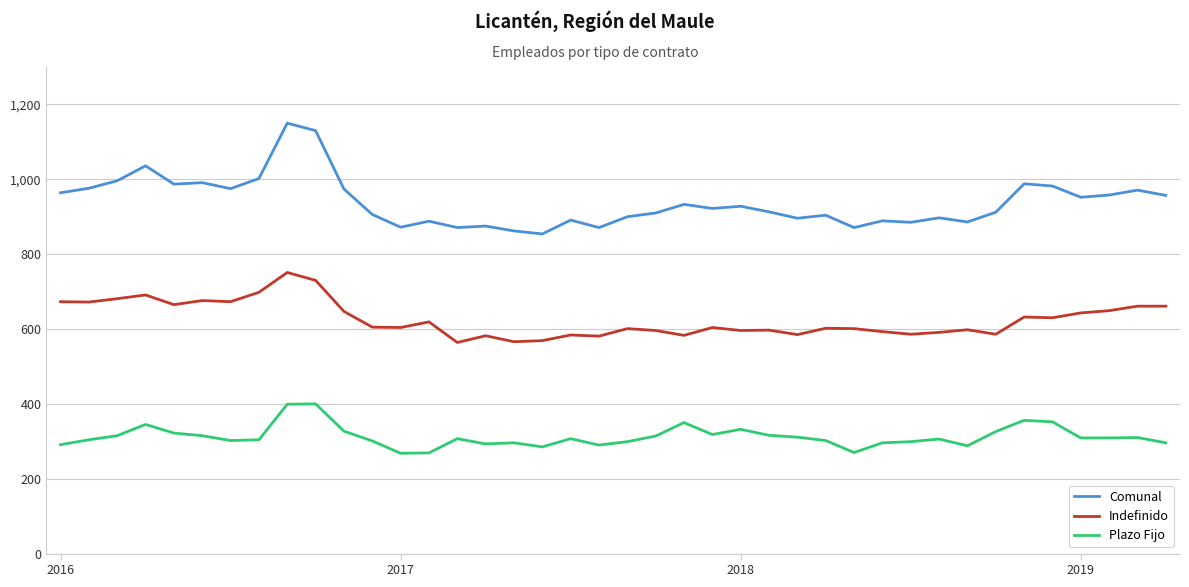

What is the greatest value displayed?

1150